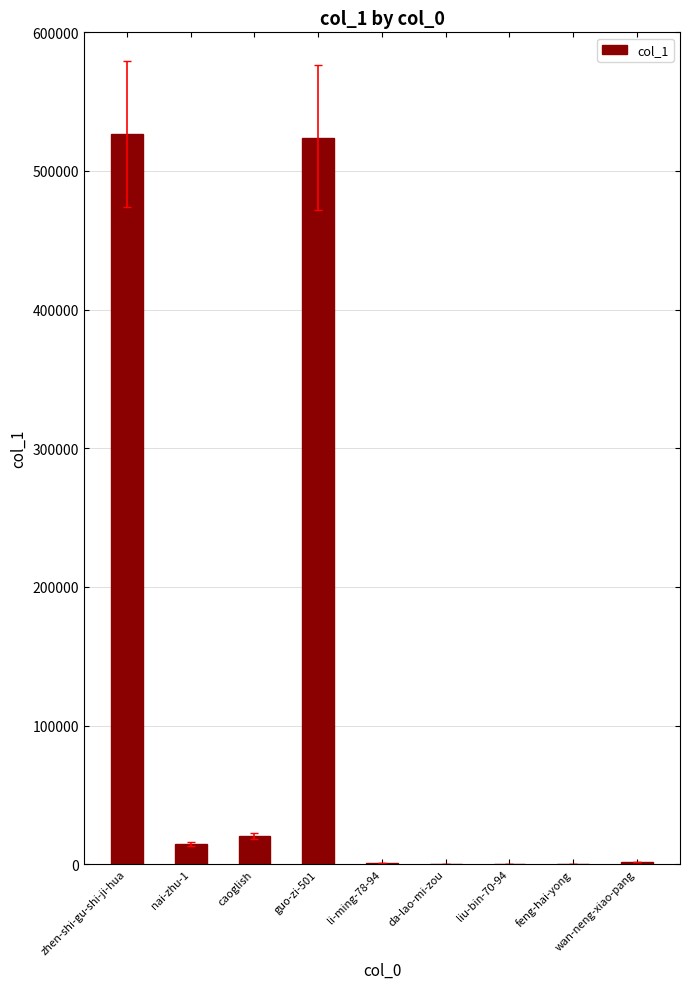

Which has a higher value, li-ming-78-94 or zhen-shi-gu-shi-ji-hua?

zhen-shi-gu-shi-ji-hua